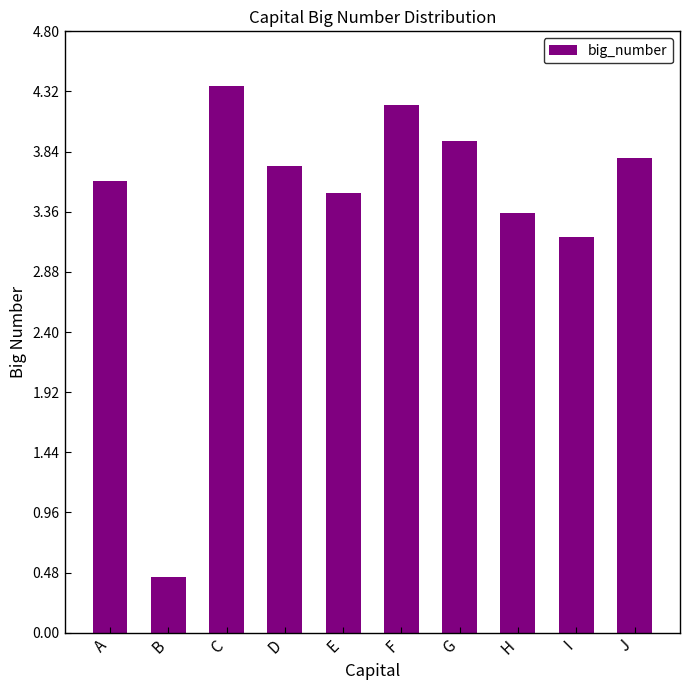

List the labels in order of value, largest first.

C, F, G, J, D, A, E, H, I, B